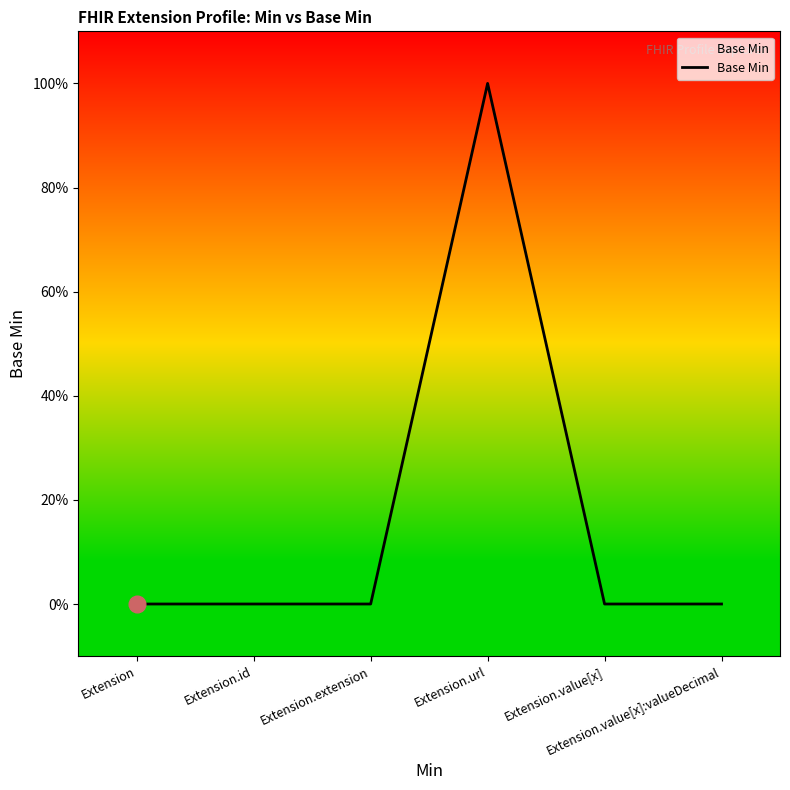

Which category has the highest value across all series?

Extension.url